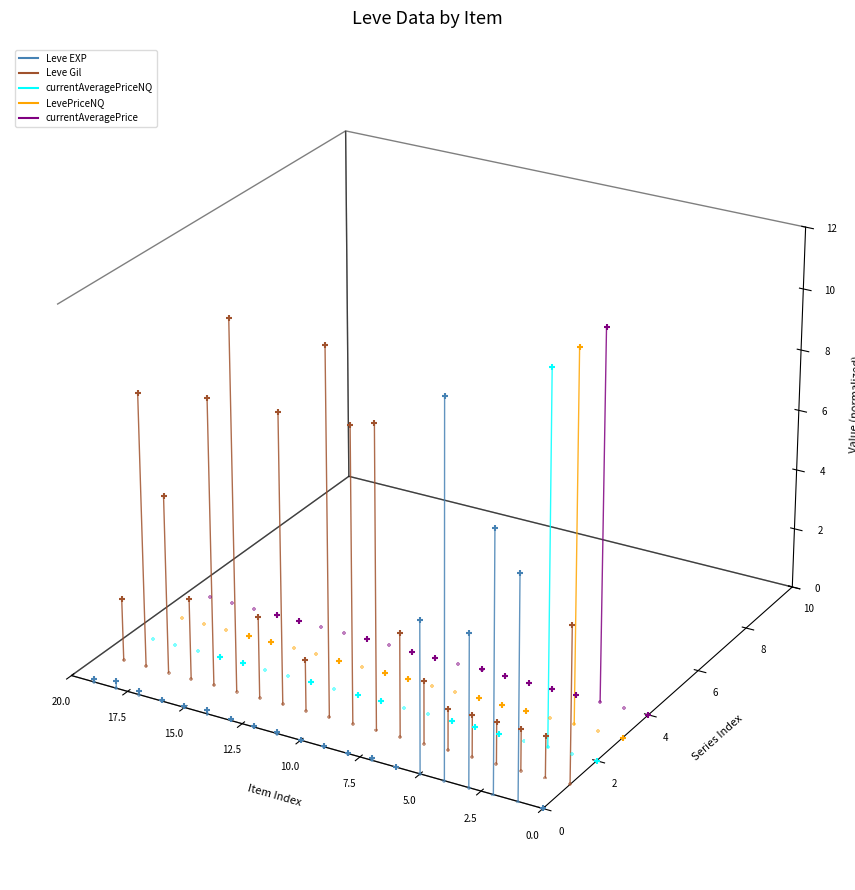

Which series has the largest Y range (max minus min)?

Leve Gil